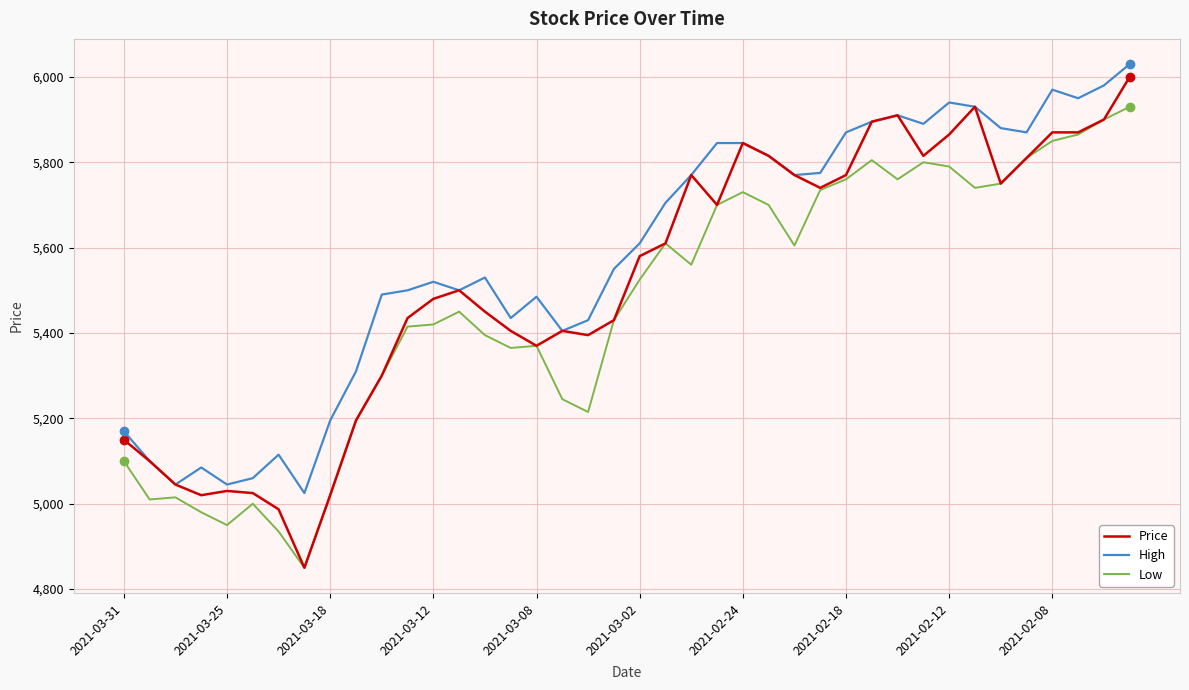

How many lines are shown in the chart?

3